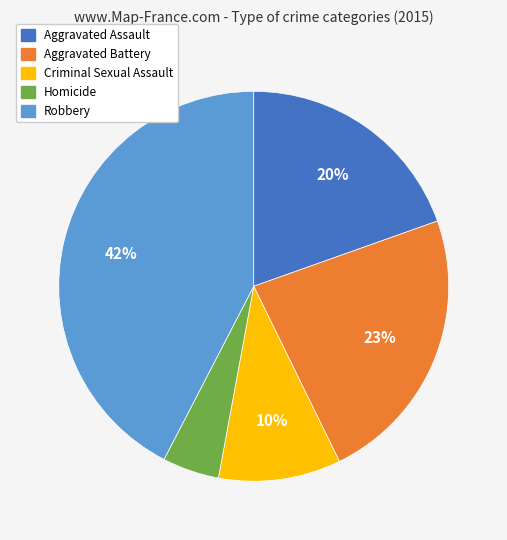

Which has a higher value, Aggravated Assault or Criminal Sexual Assault?

Aggravated Assault